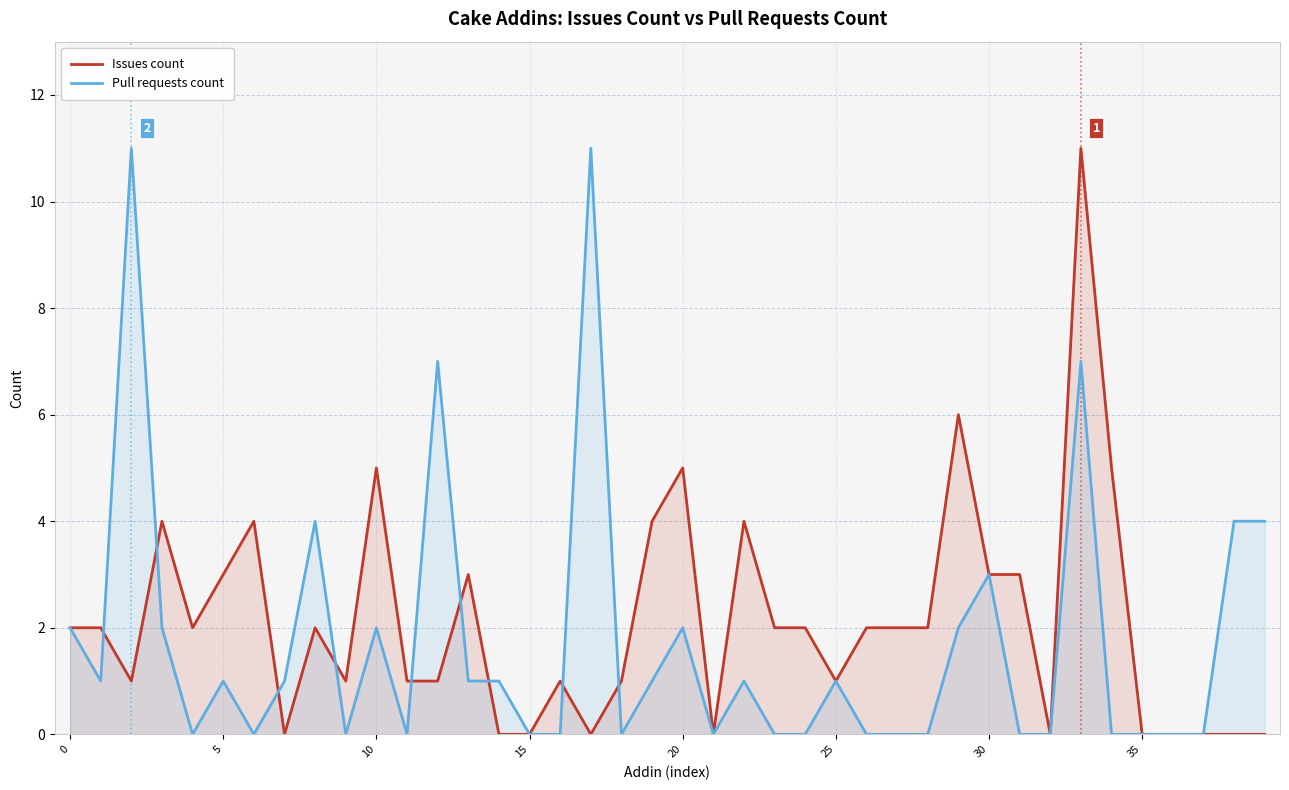

Where is Issues count nearest to the value 5?

10